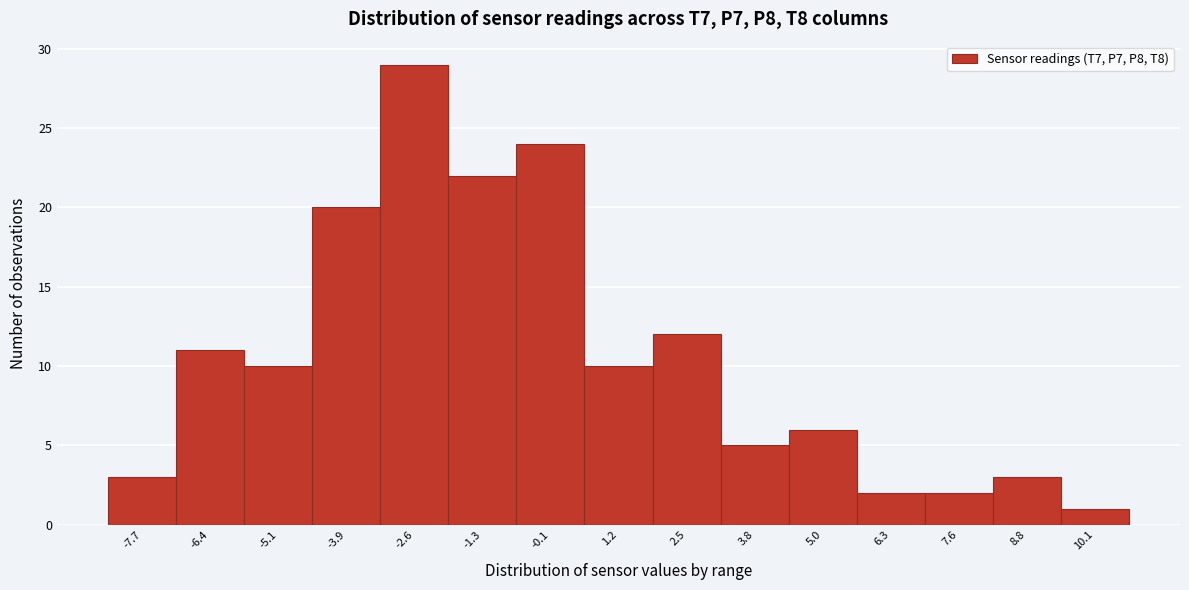

Reading right to left, what are all the values shown in this chart?

10.1=1	8.8=3	7.6=2	6.3=2	5.0=6	3.8=5	2.5=12	1.2=10	-0.1=24	-1.3=22	-2.6=29	-3.9=20	-5.1=10	-6.4=11	-7.7=3